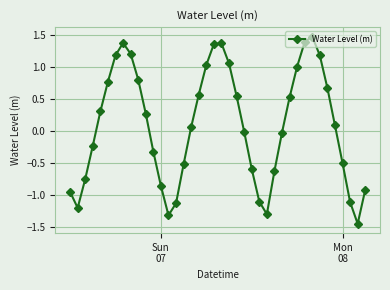

How many points are higher than both their immediate neighbors (excluding endpoints)?

3